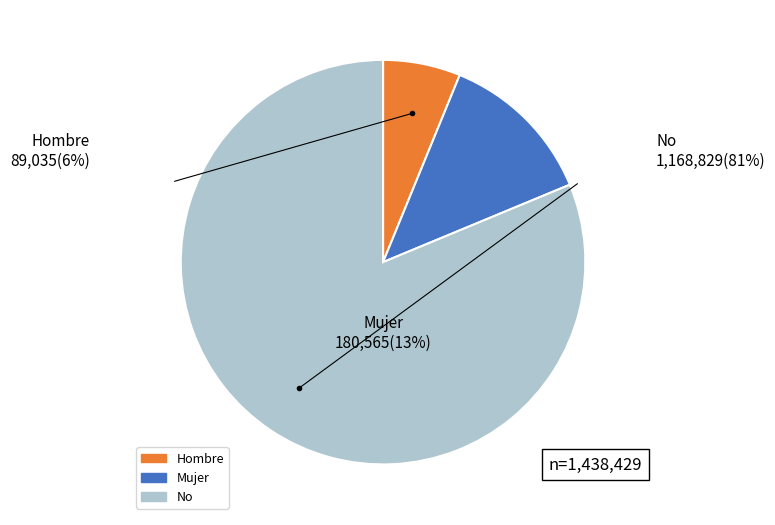

Which slice is the largest?

No